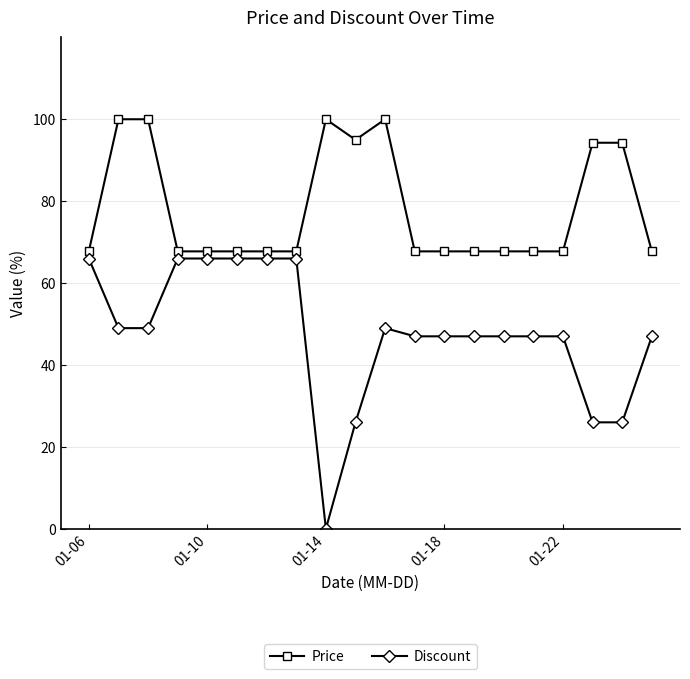

What is the sum of all Discount values?

950.0